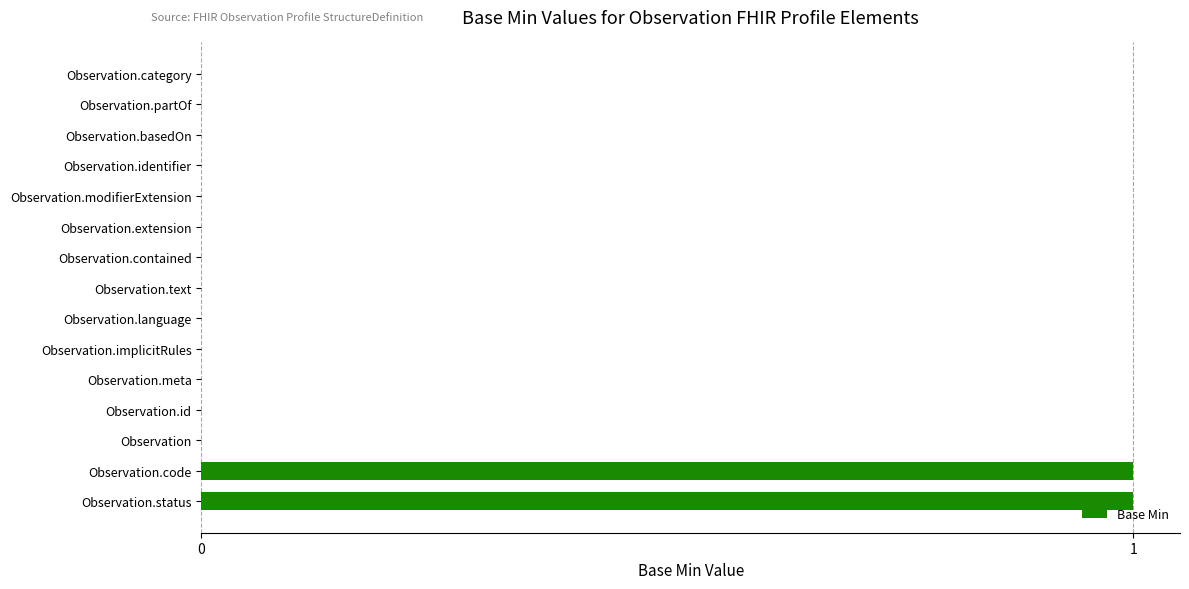

What is the sum of all values?

2